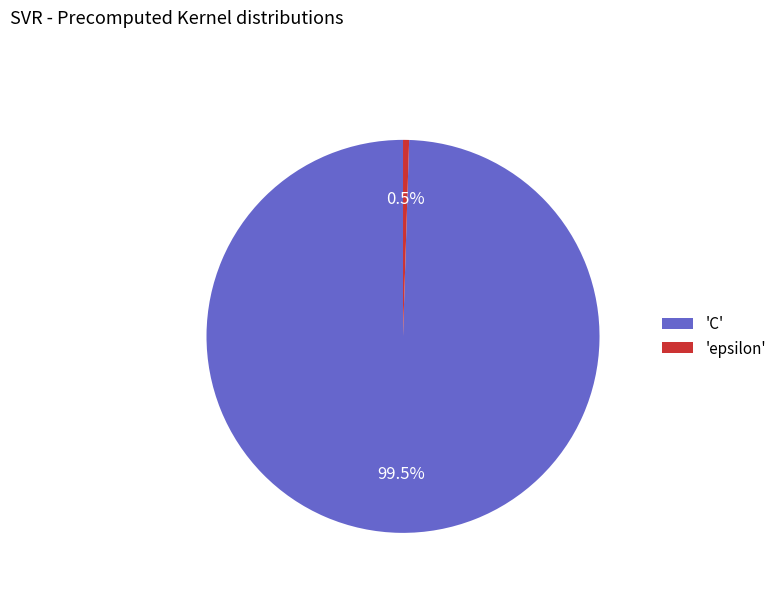

Rank the categories by value from highest to lowest.

'C', 'epsilon'